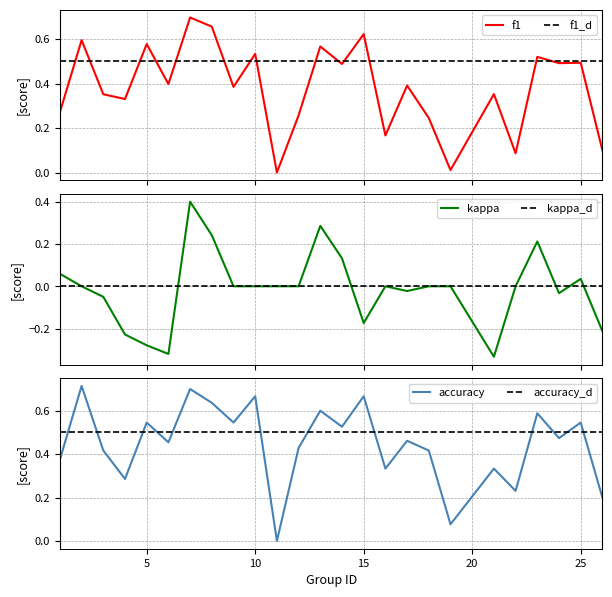

Which series has the largest range (max minus min)?

kappa